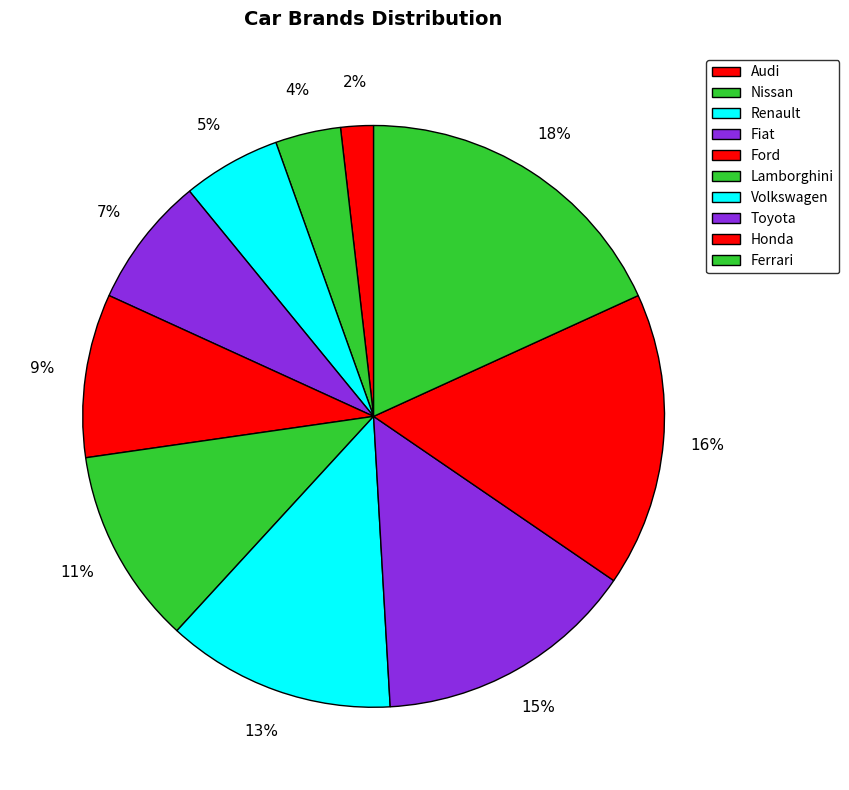

How many slices are in this pie chart?

10